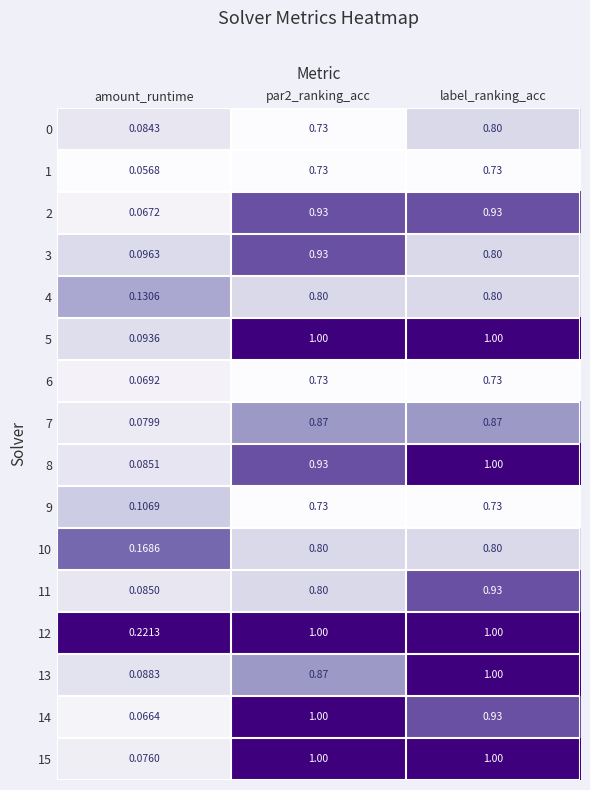

At which category is the sum across all series the highest?

label_ranking_acc